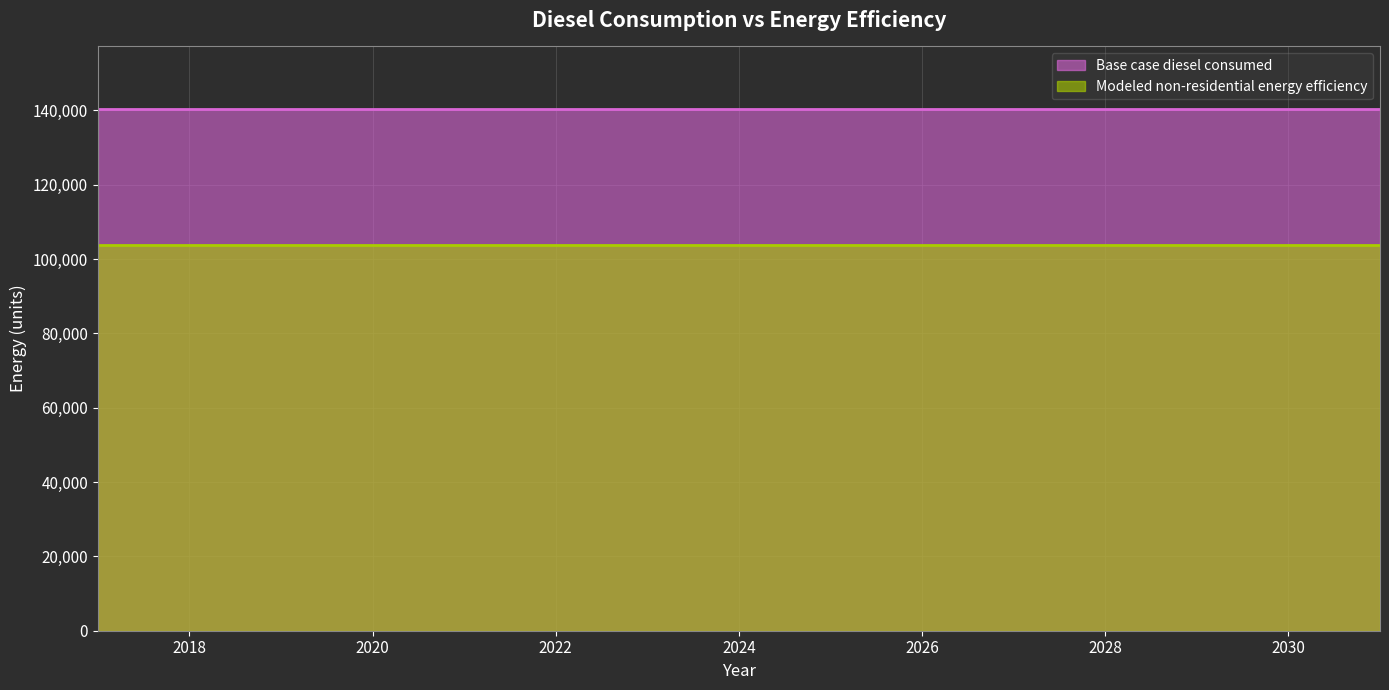

What is the average value of the Modeled non-residential energy efficiency series?

103882.0